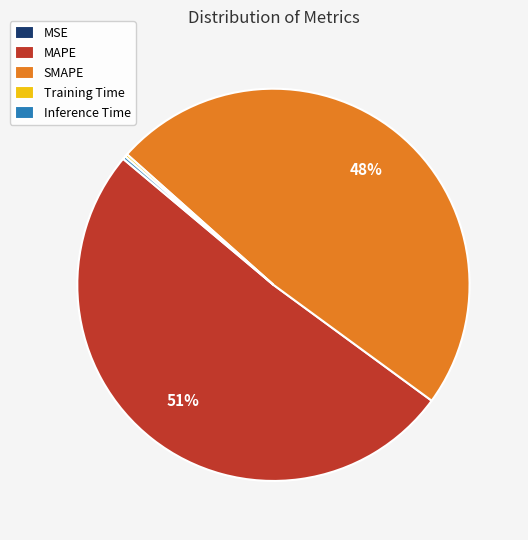

True or false: SMAPE accounts for 61% of the total.

False